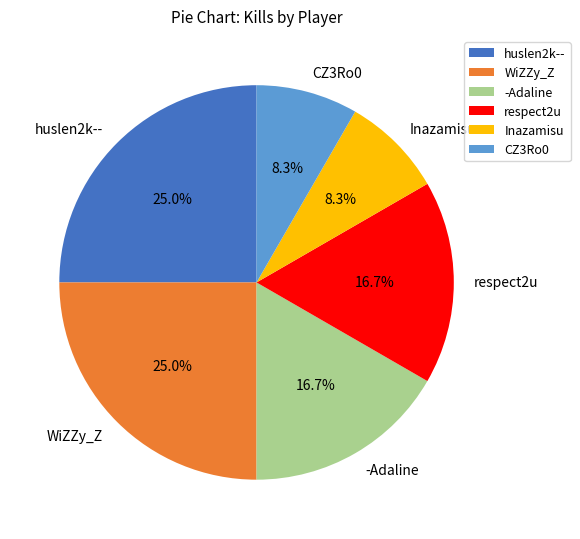

Between huslen2k-- and CZ3Ro0, which is larger?

huslen2k--